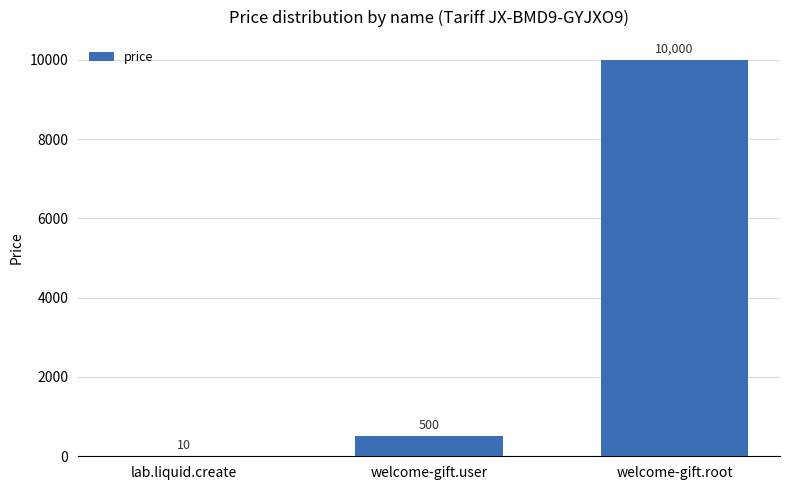

What is the approximate value at welcome-gift.user, to the nearest 10?

500